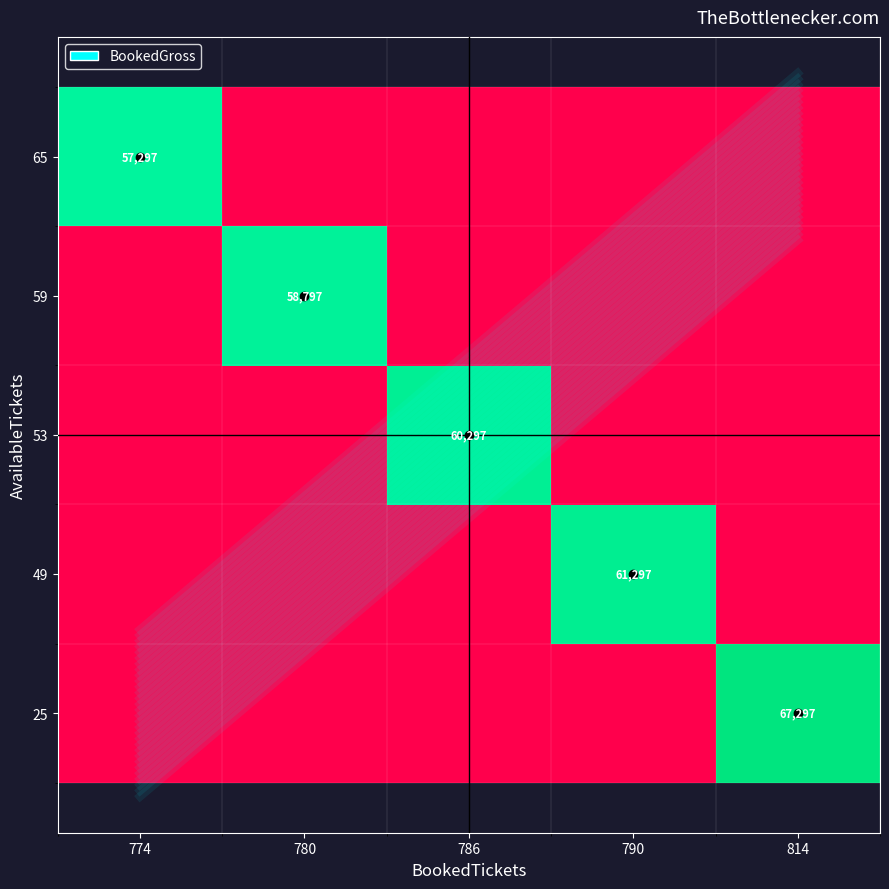

Count the number of categories in the chart.

5